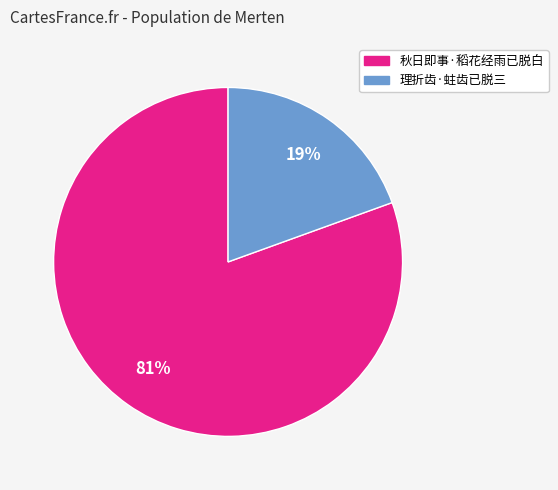

Which has a higher value, 理折齿·蛀齿已脱三 or 秋日即事·稻花经雨已脱白?

秋日即事·稻花经雨已脱白